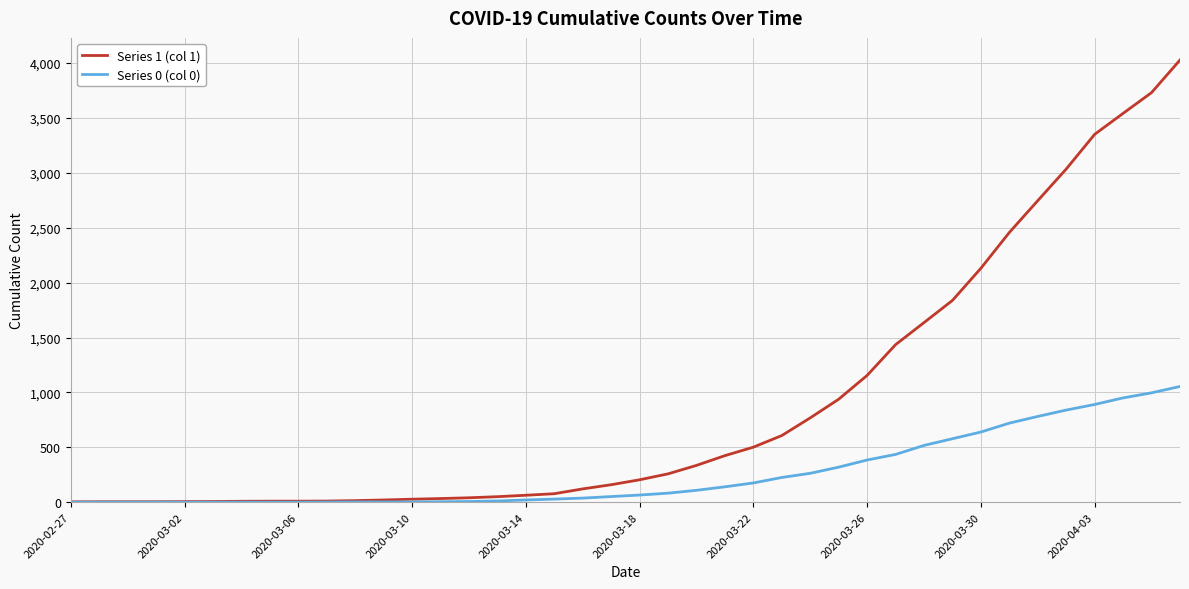

What is the greatest value displayed?

4028